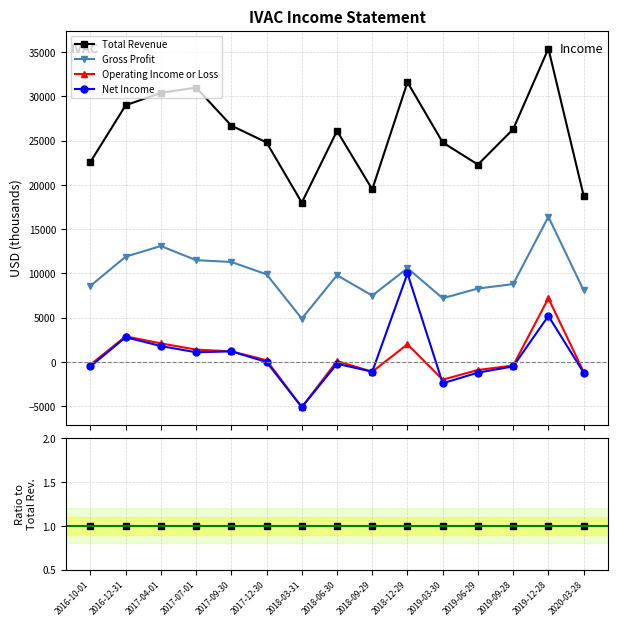

The value of Net Income at 2018-09-29 is -0.1. True or false?

False